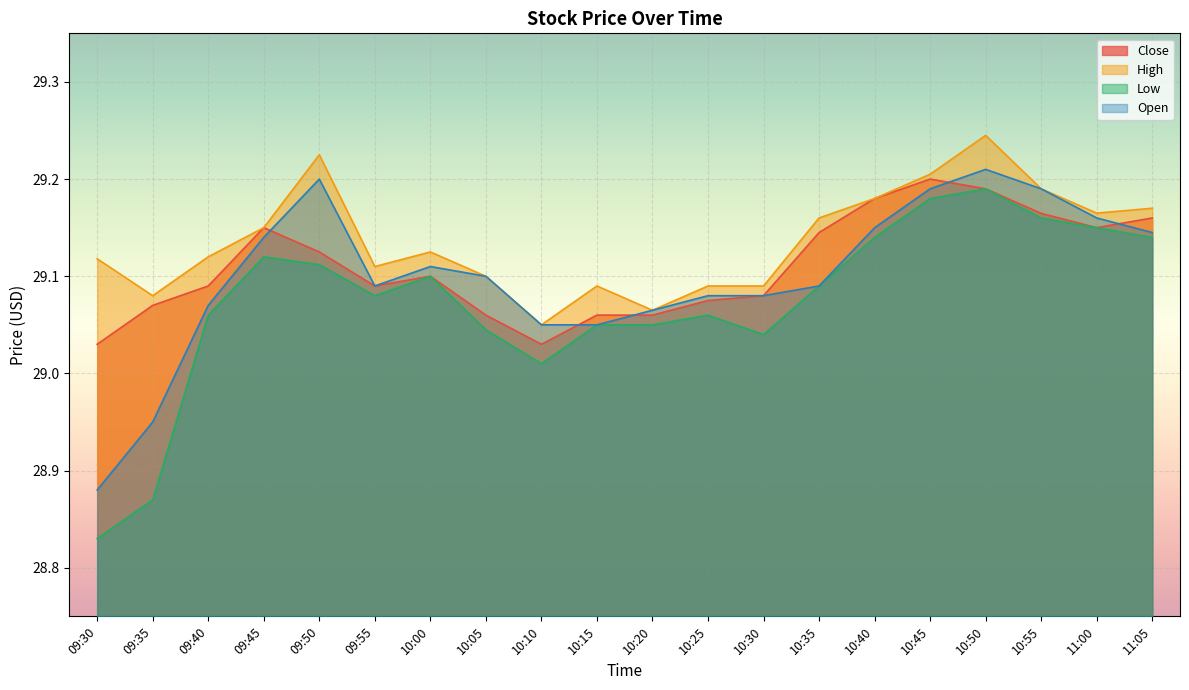

What is the sum of the High values at 10:50 and 10:45?

58.5